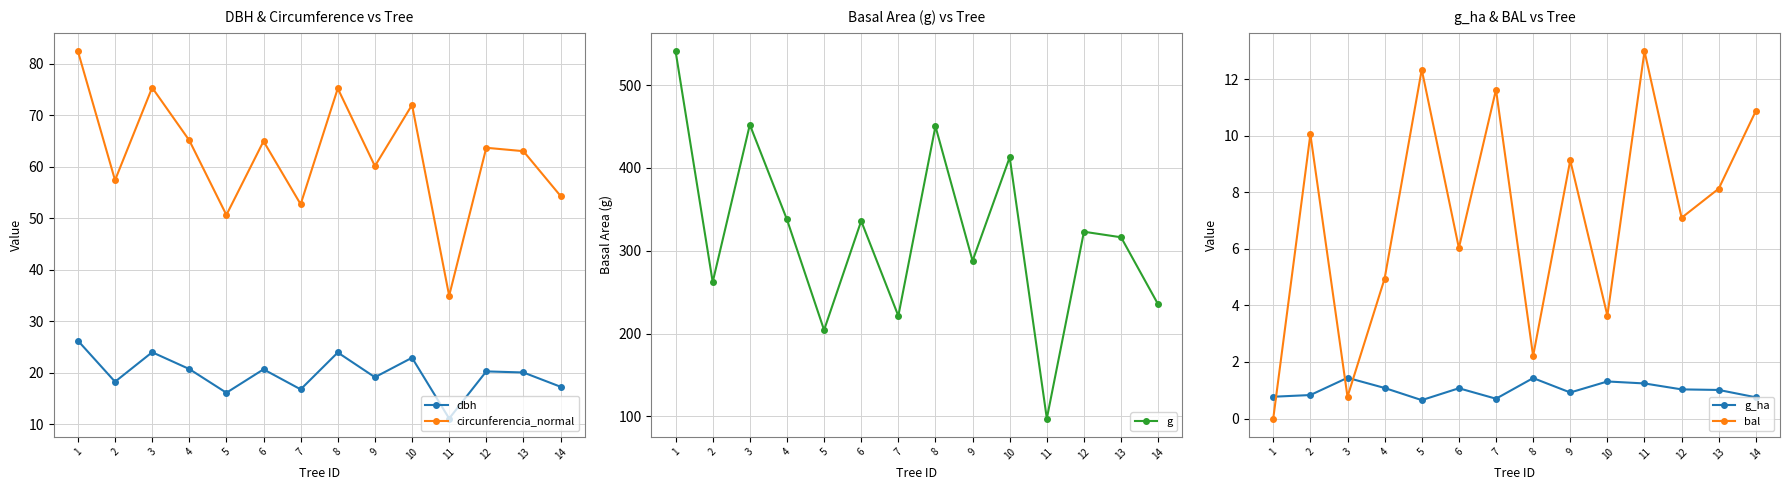

Is it true that g equals 336.0 at 6?

True